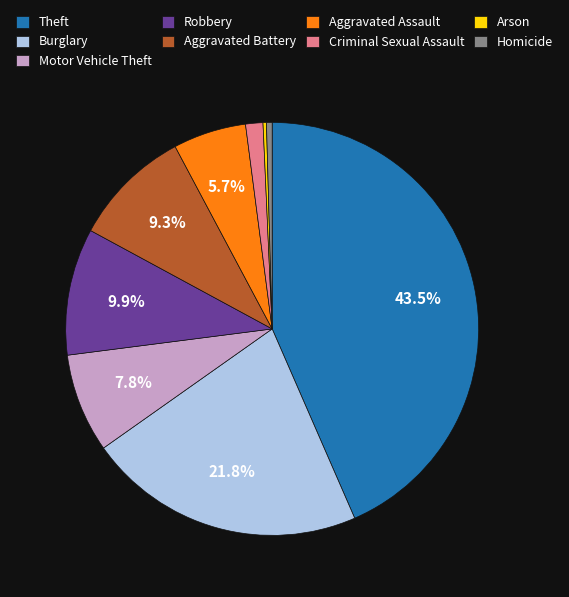

Is there a majority slice in this chart?

No